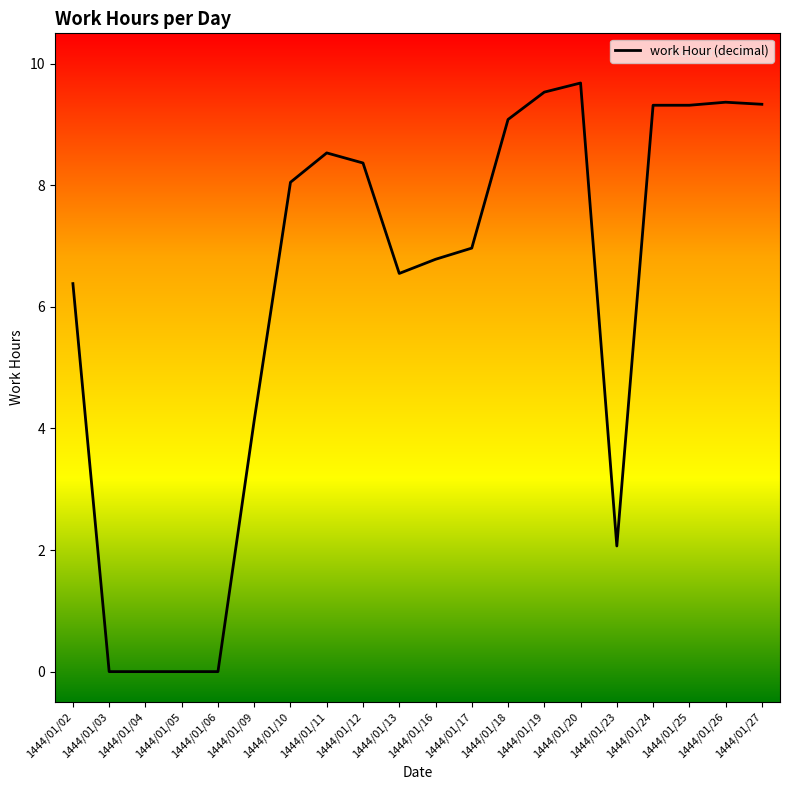

At which label is the value closest to 4?

1444/01/09